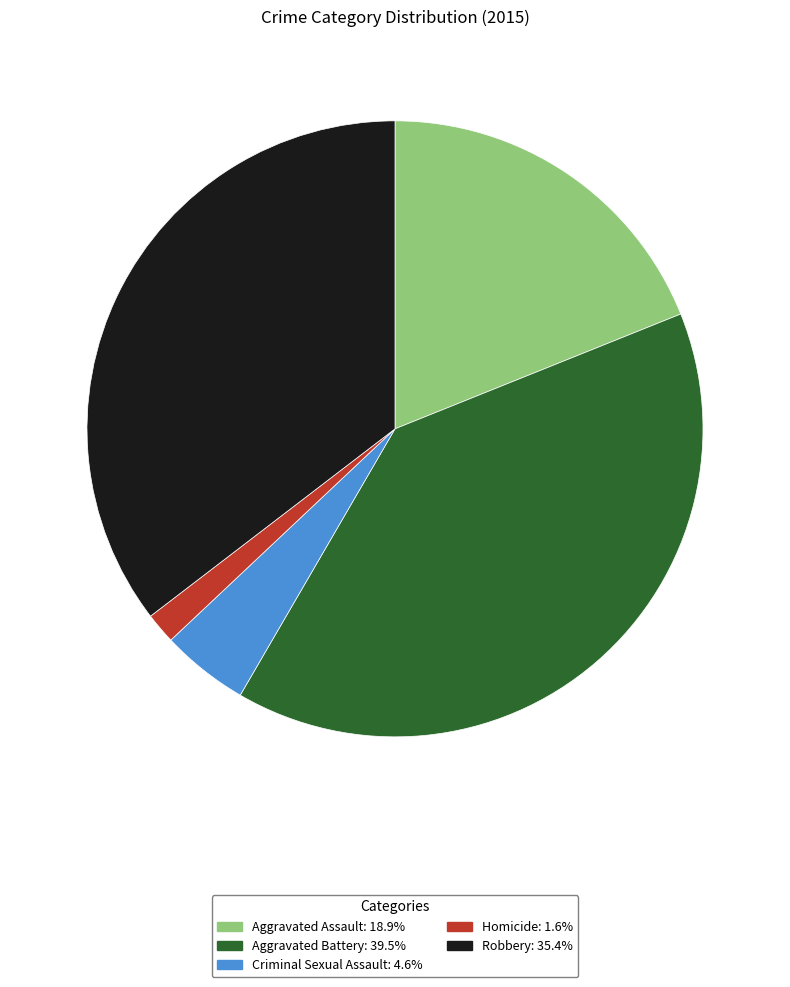

Between Aggravated Battery and Criminal Sexual Assault, which is larger?

Aggravated Battery